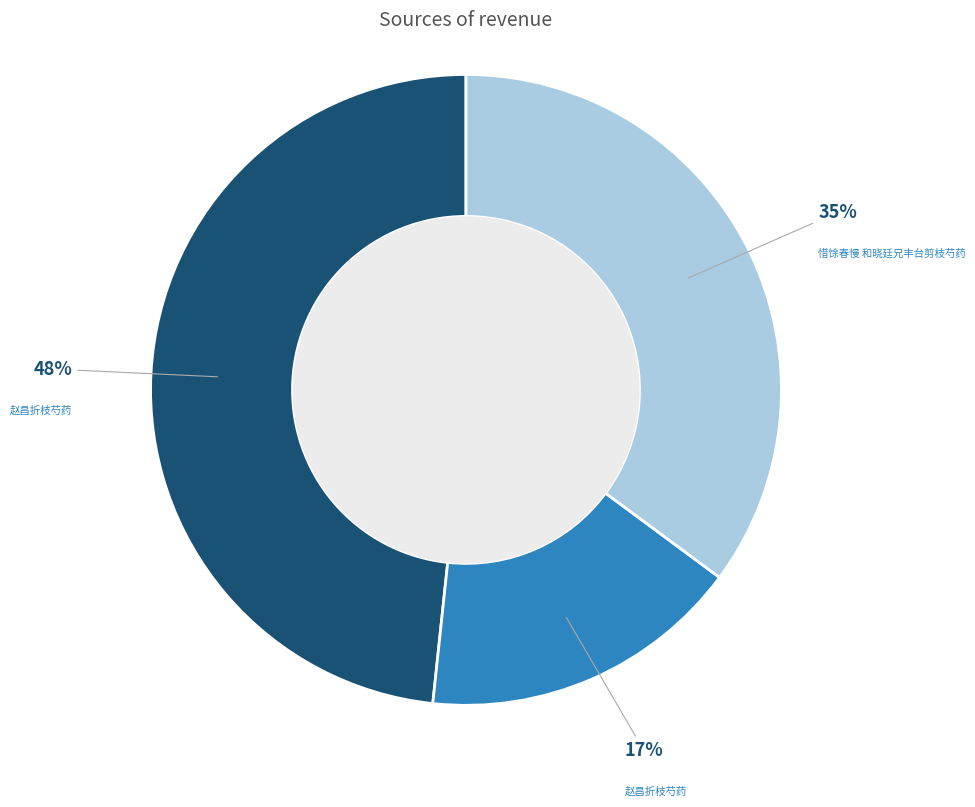

Is there any slice that represents more than half of the pie?

No